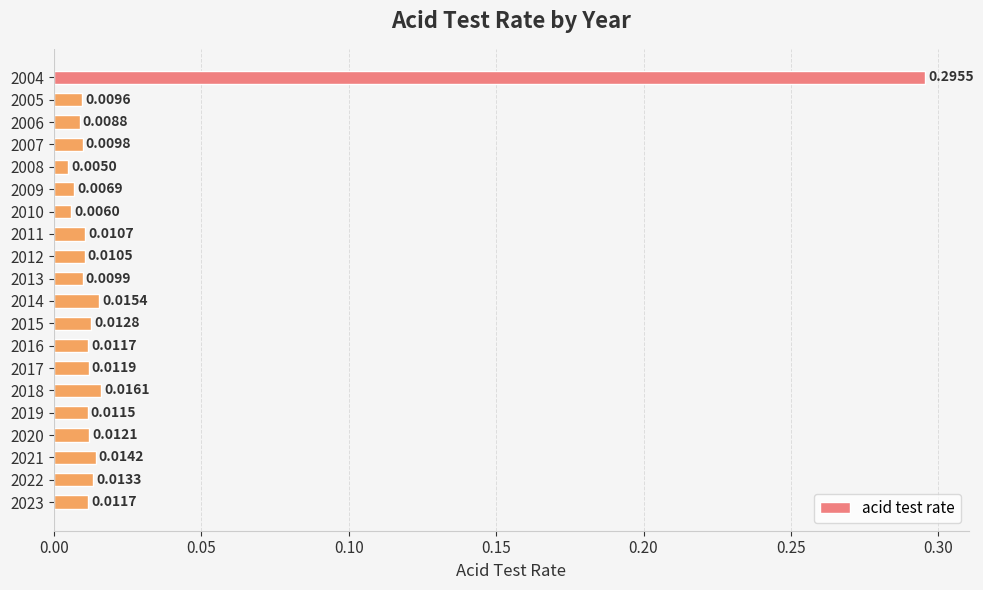

Between 2010 and 2020, which is larger?

2020